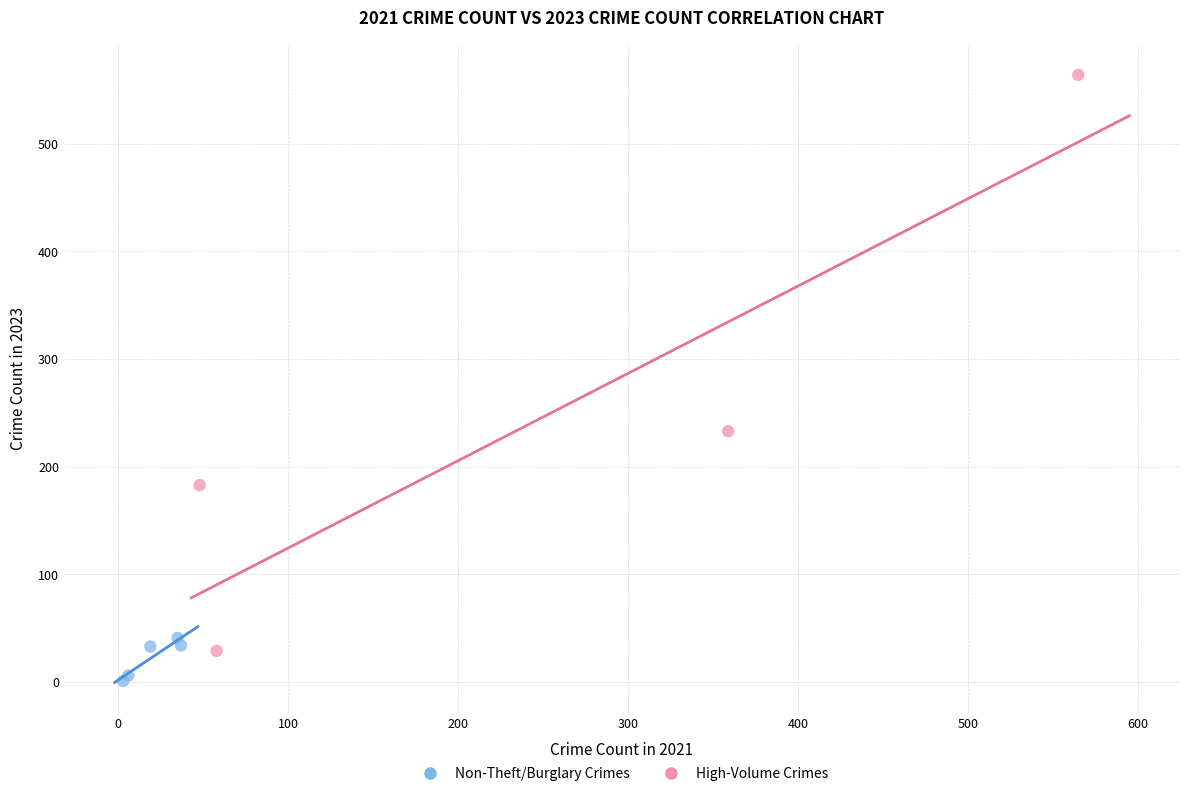

Which series contains the lowest Y value?

Non-Theft/Burglary Crimes